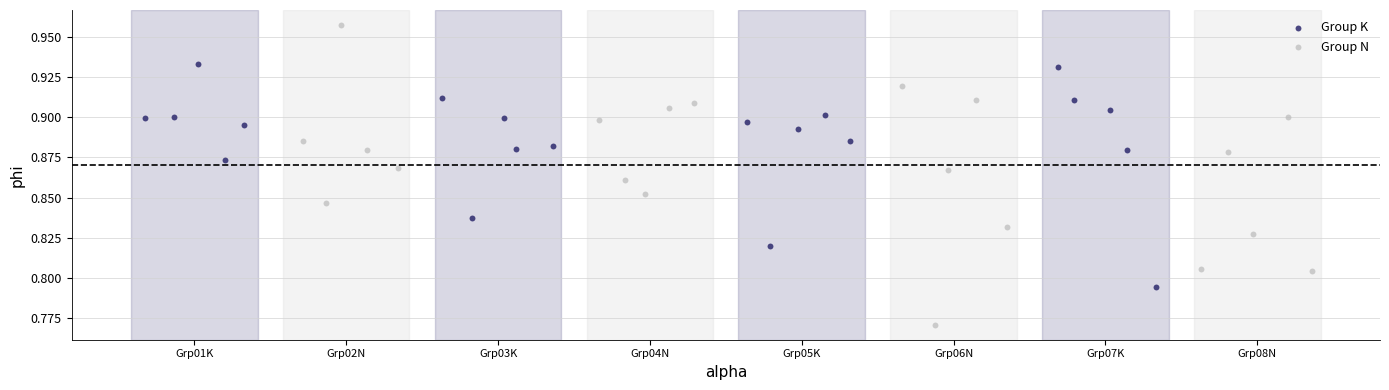

Which series reaches the maximum Y coordinate?

Group N